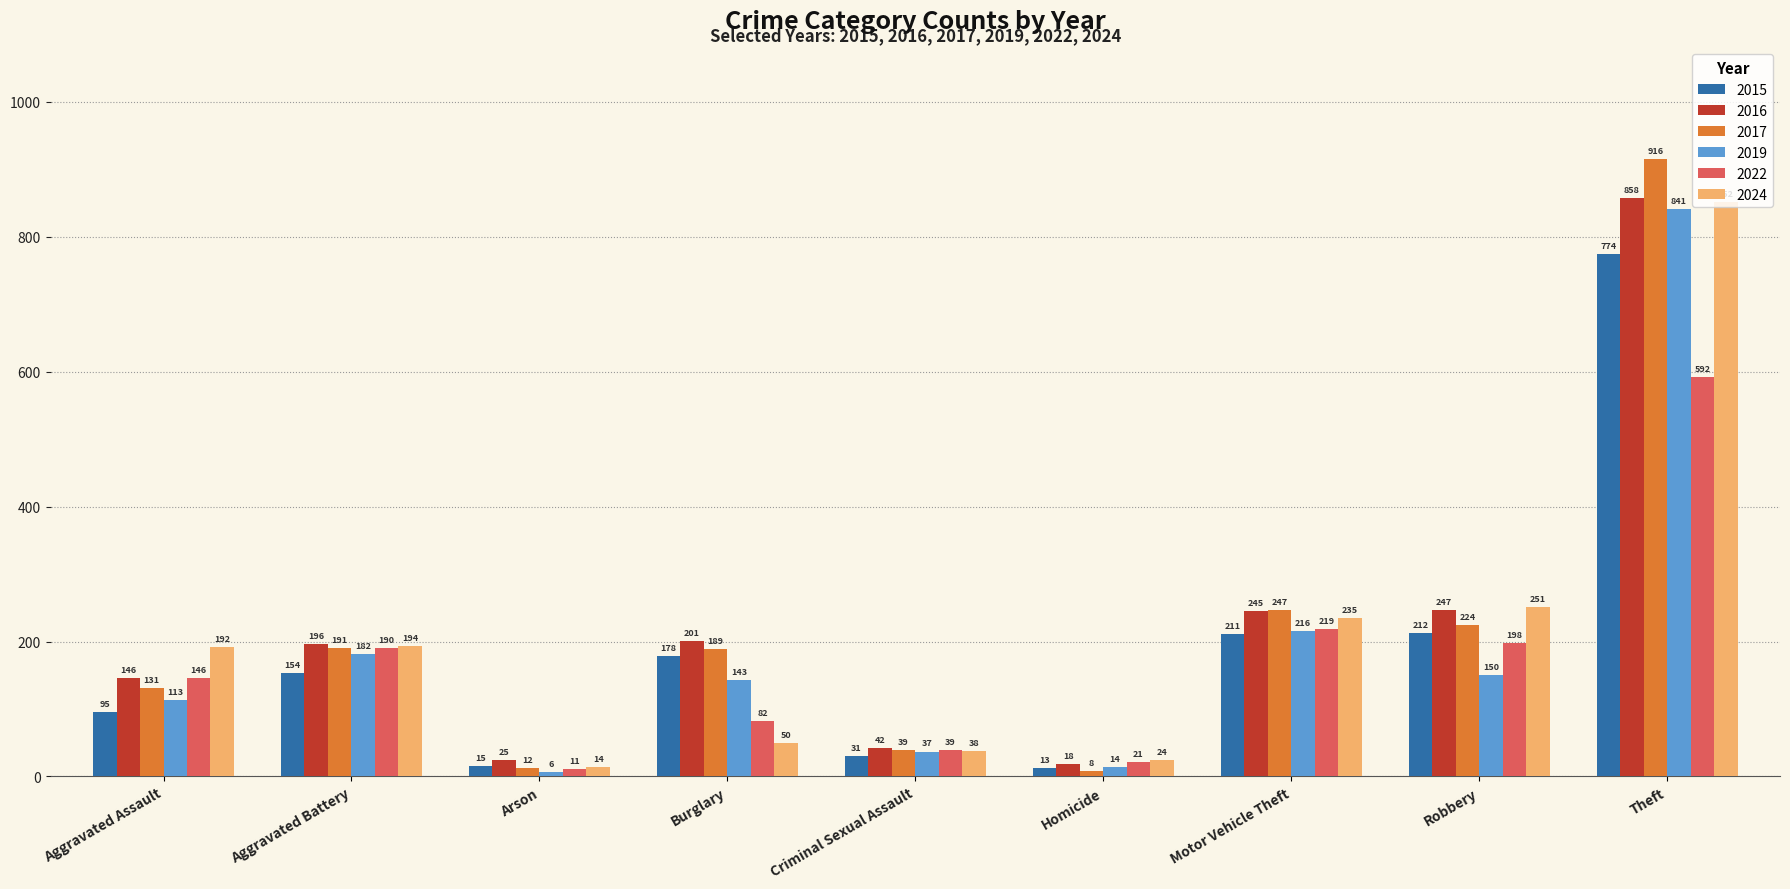

How many bars are there in total?

54